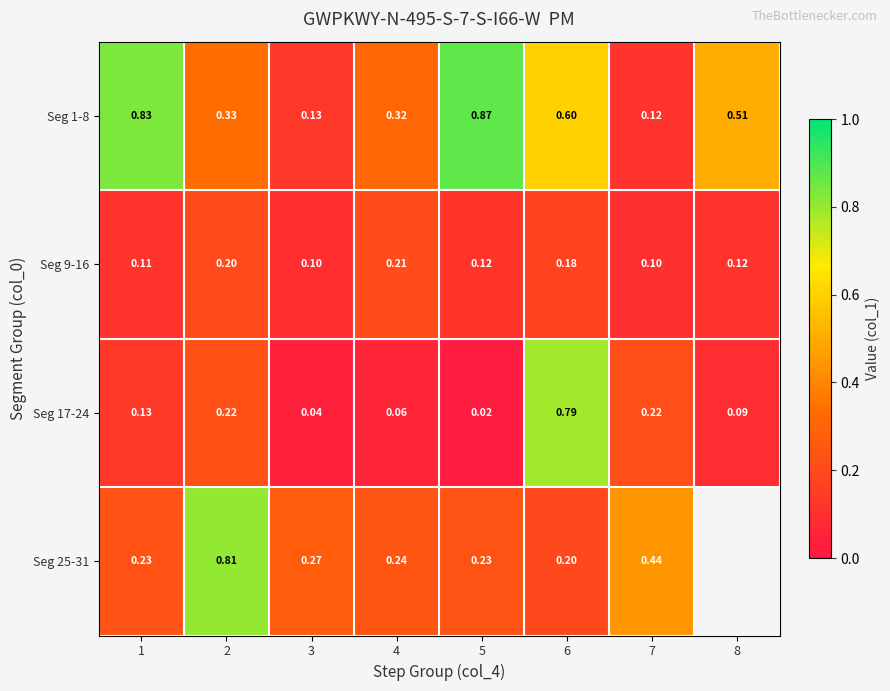

Is the value of Seg 17-24 at 6 greater than the value of Seg 25-31 at 4?

Yes